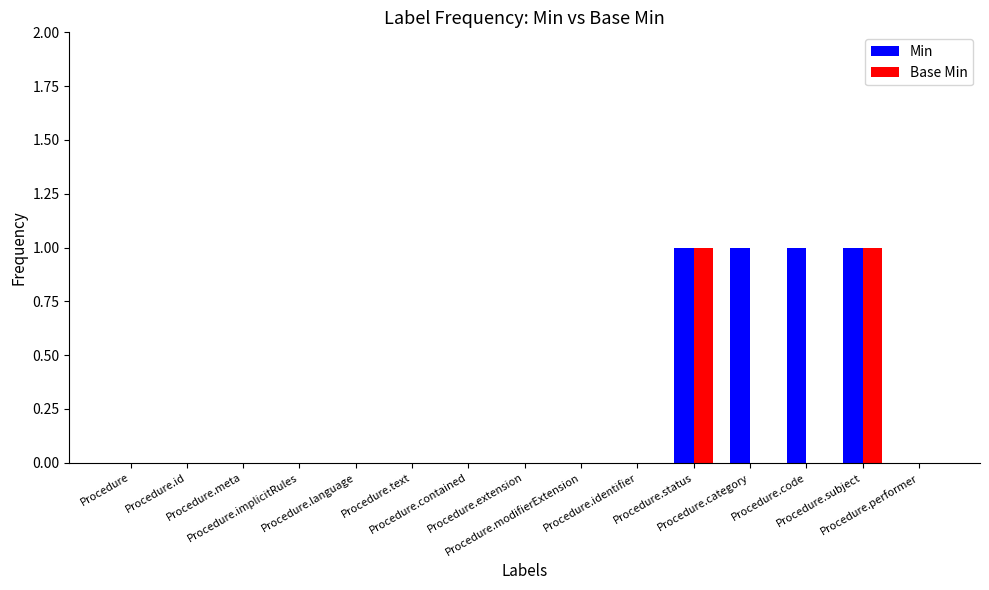

Reading left to right, transcribe all the data shown in this chart.

Min: 0	0	0	0	0	0	0	0	0	0	1	1	1	1	0
Base Min: 0	0	0	0	0	0	0	0	0	0	1	0	0	1	0